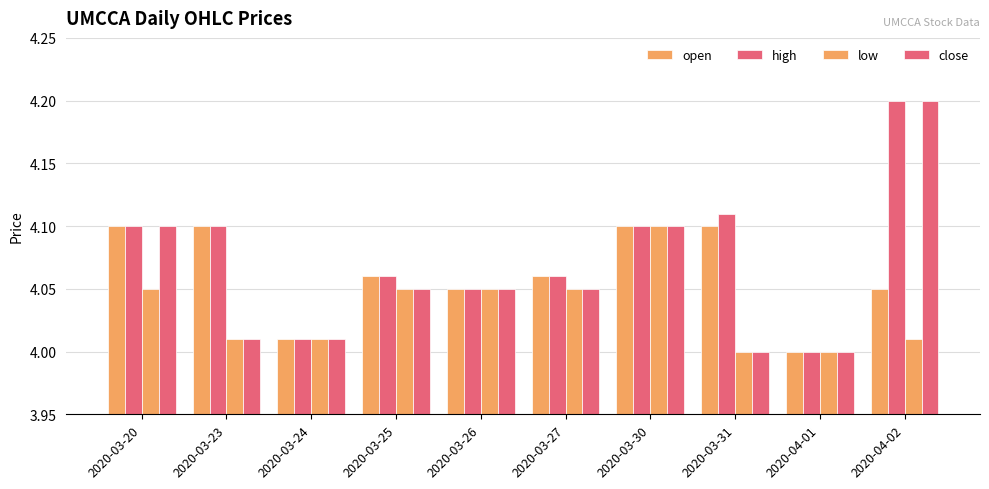

How many series are shown in this chart?

4